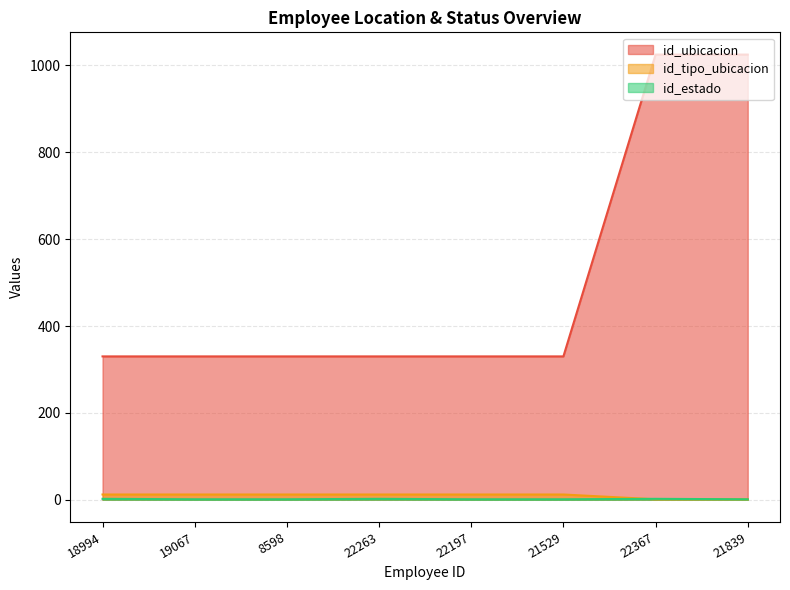

What is the value of the id_ubicacion point at the 7th from the left?

1025